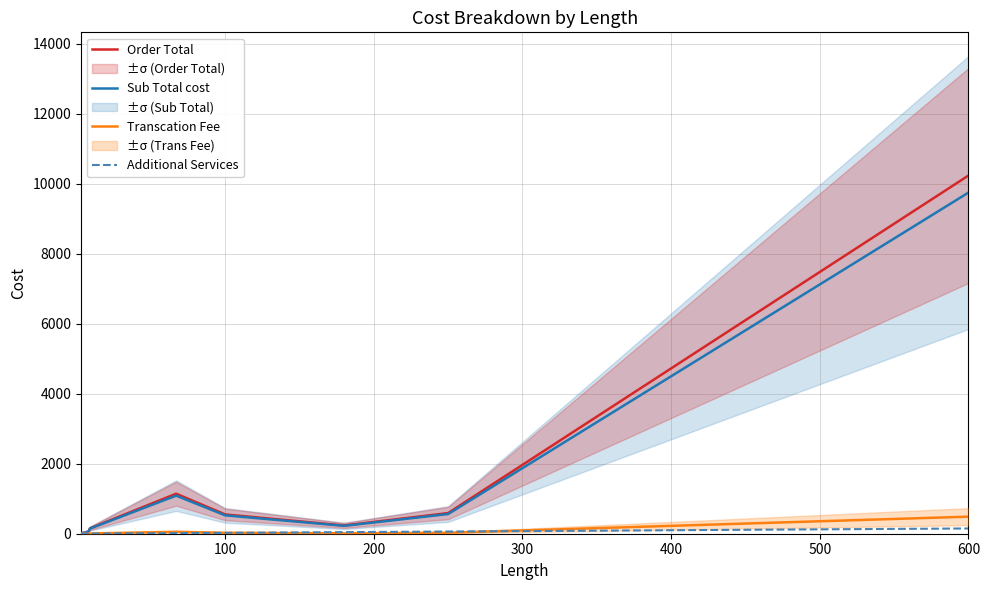

The Additional Services series shows 0.6 at 300. True or false?

False